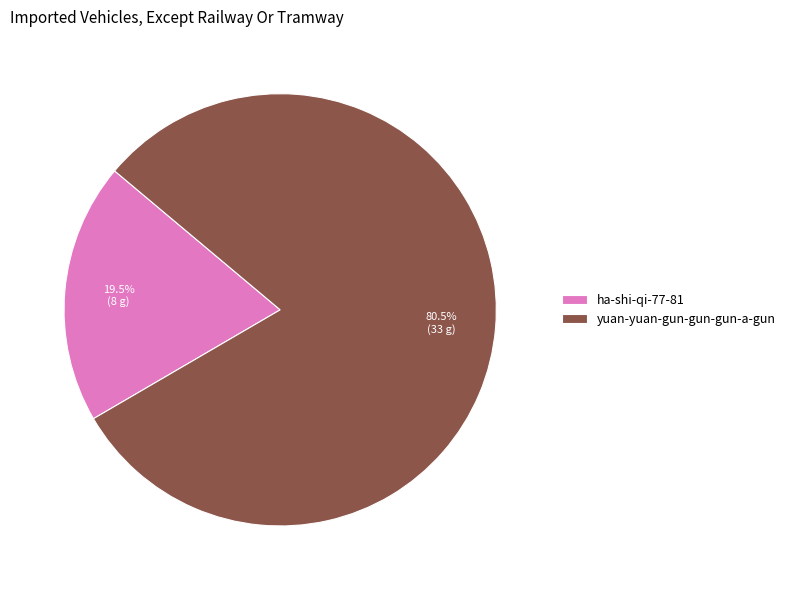

Which slice is the largest?

yuan-yuan-gun-gun-gun-a-gun